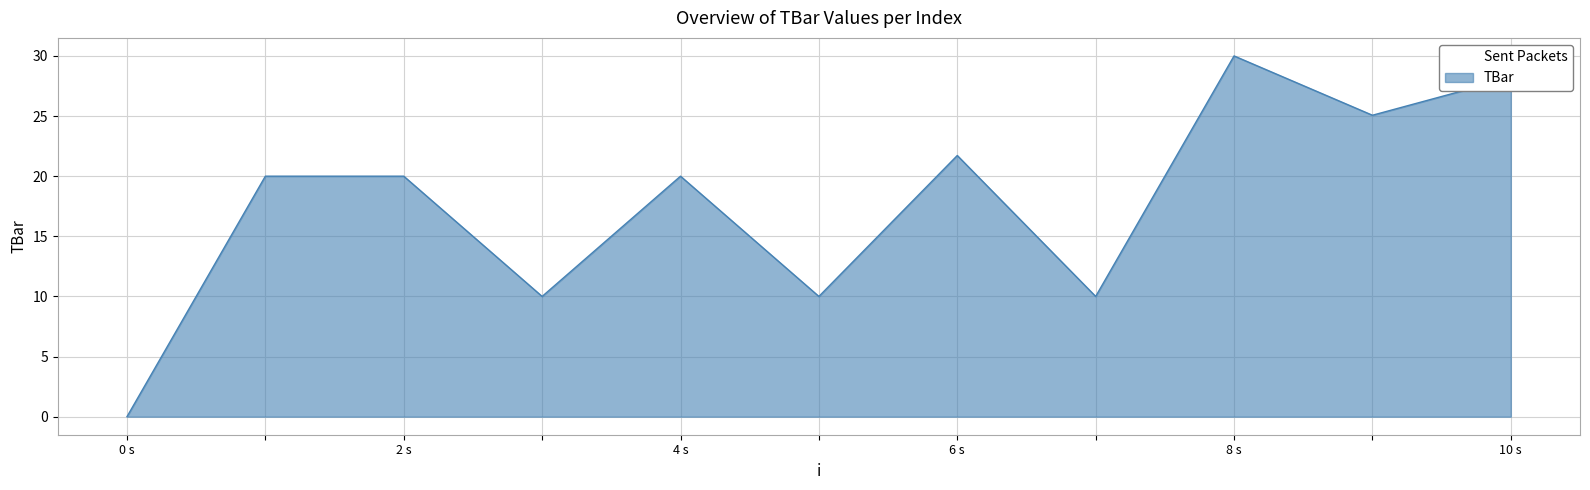

What is the value of the 4th point from the left?

10.0